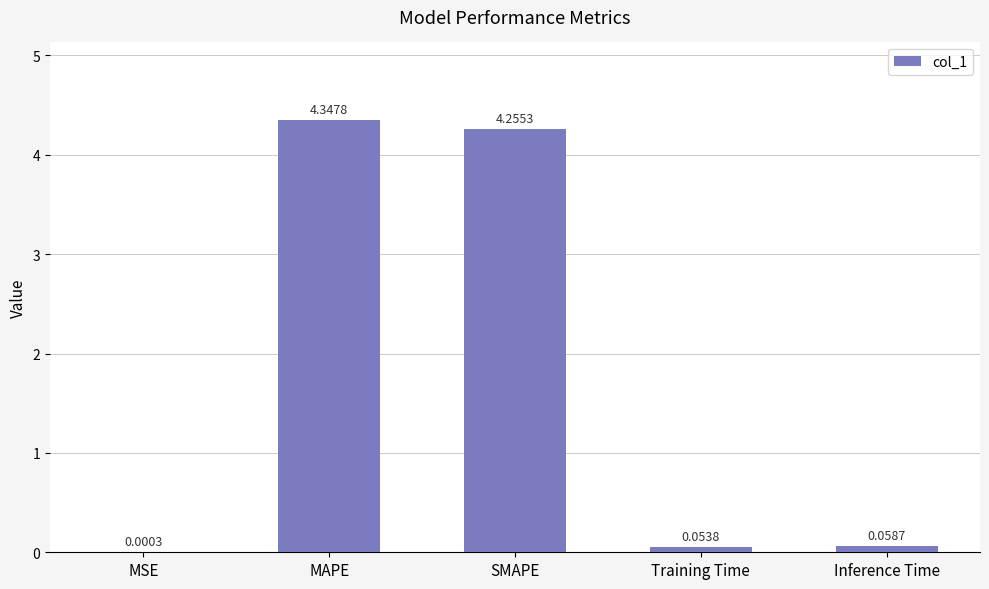

Which category has the highest value across all series?

MAPE